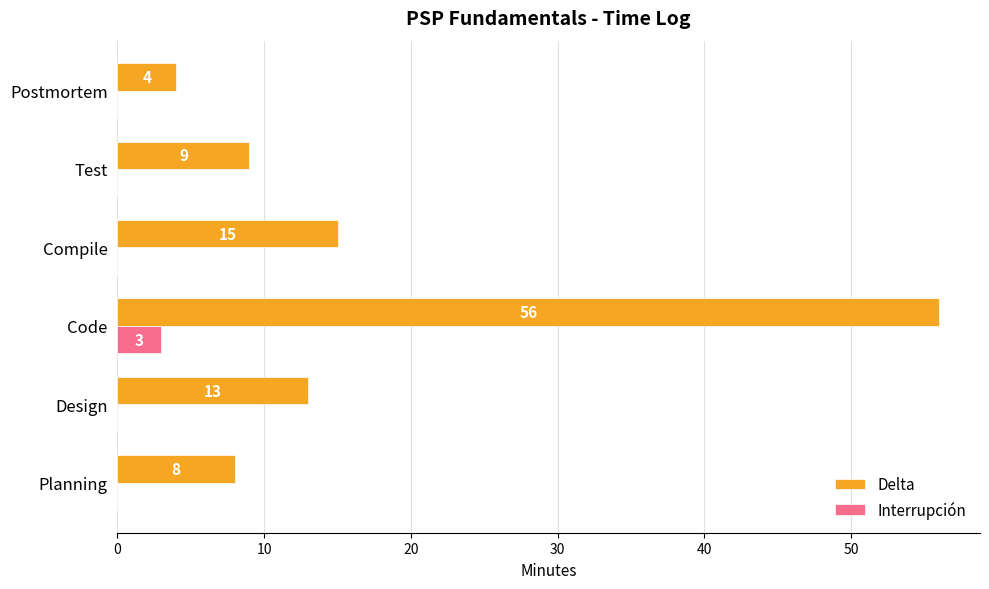

Which series changed the most between Planning and Compile?

Delta